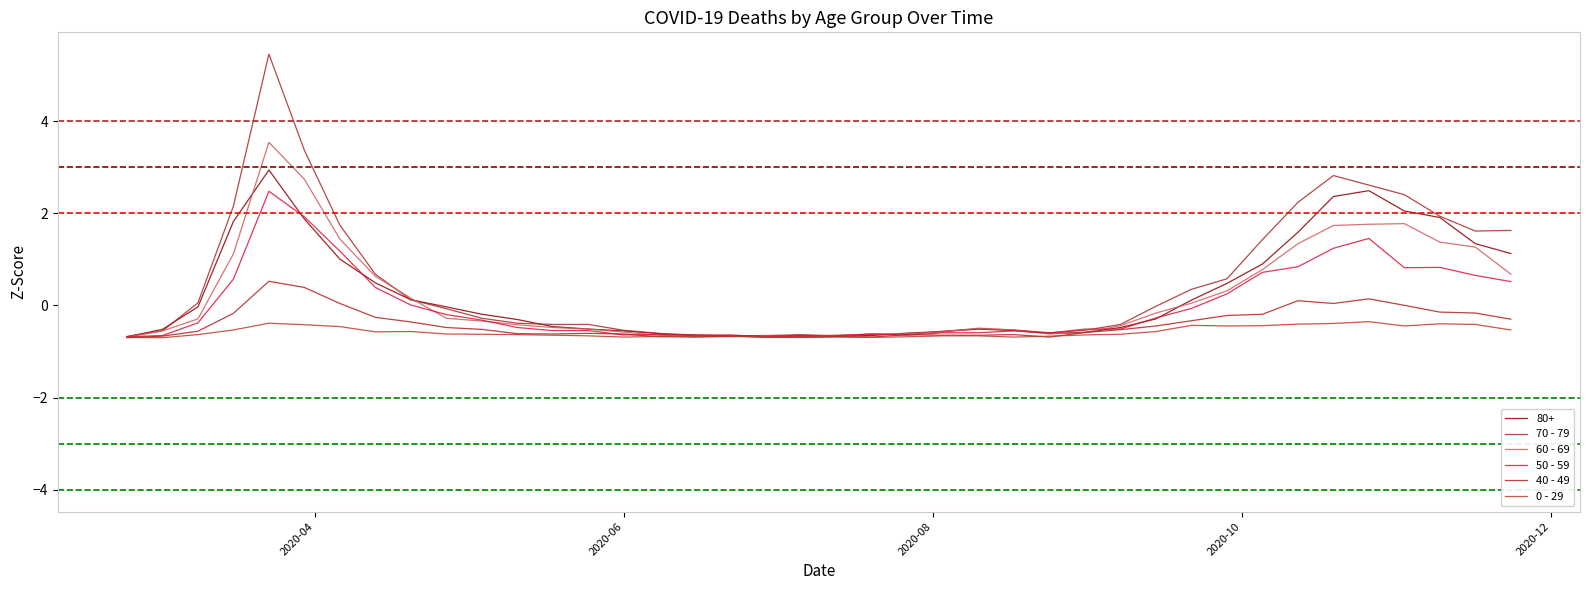

Does the chart display data point markers on the line(s)?

No